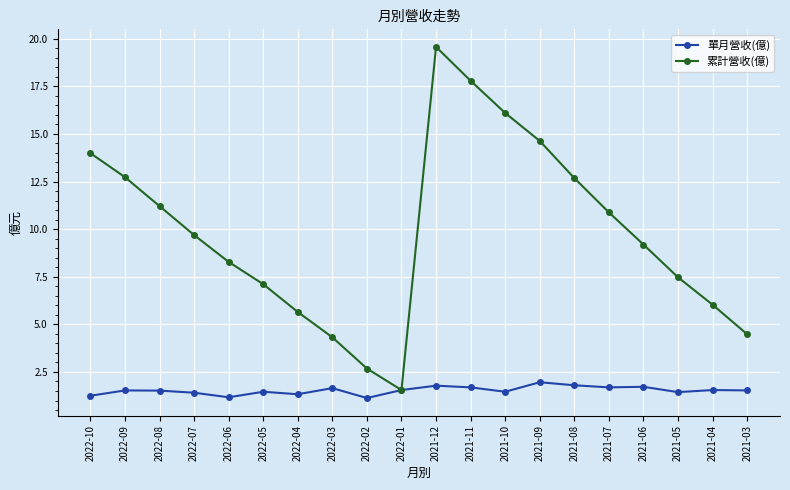

At 2021-11, list the series in order from largest to smallest.

累計營收(億), 單月營收(億)